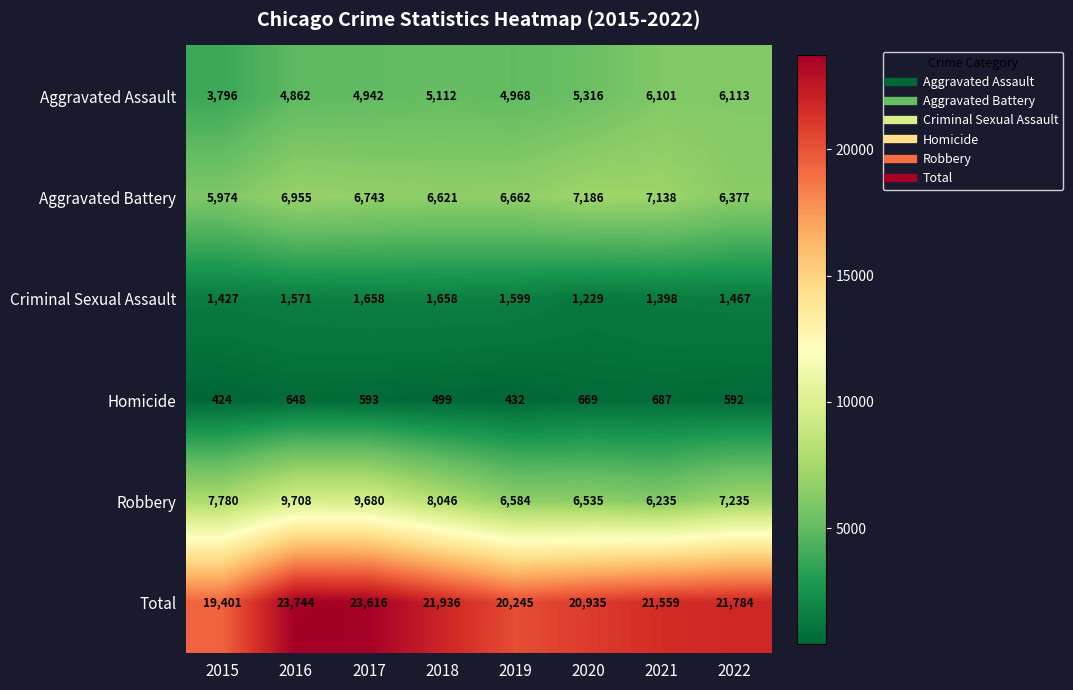

The value of Aggravated Battery at 2018 is 2305. True or false?

False